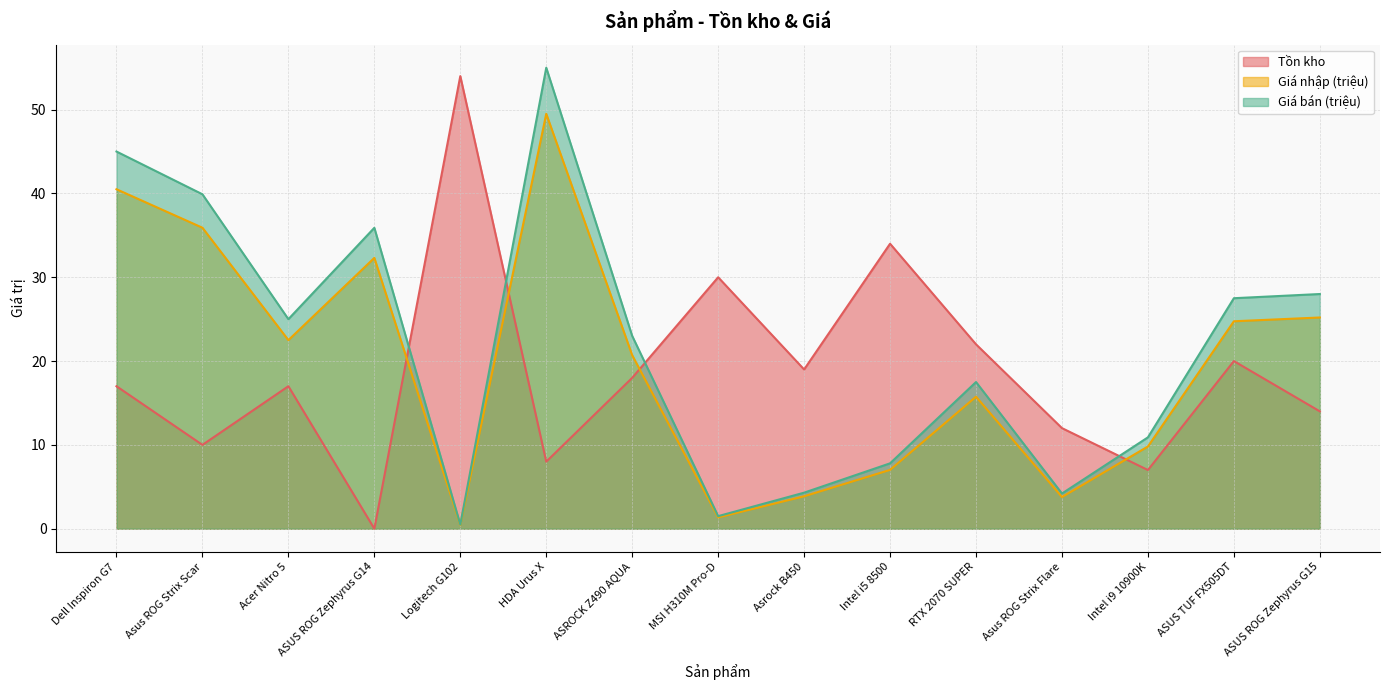

Reading left to right, what are all the values shown in this chart?

Tồn kho: 17.0	10.0	17.0	0.0	54.0	8.0	18.0	30.0	19.0	34.0	22.0	12.0	7.0	20.0	14.0
Giá nhập (triệu): 40.5	35.9	22.5	32.3	0.5	49.5	20.7	1.4	3.9	7.0	15.8	3.8	9.8	24.8	25.2
Giá bán (triệu): 45.0	39.9	25.0	35.9	0.5	55.0	23.0	1.5	4.3	7.8	17.5	4.2	10.9	27.5	28.0